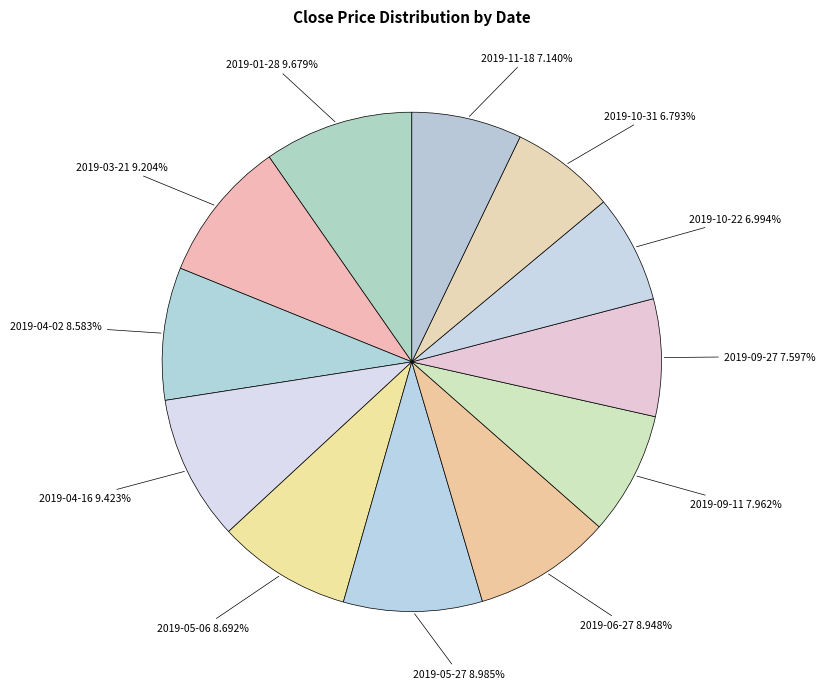

To the nearest percent, what portion does 2019-06-27 represent?

9%